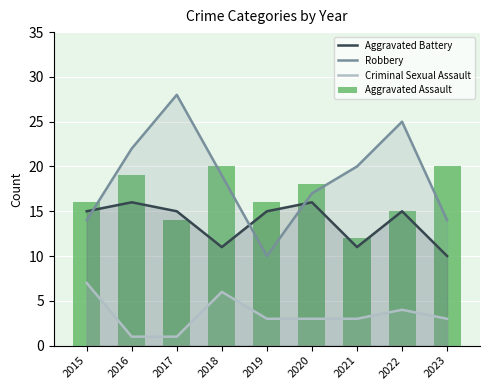

Rank the series at 2018 from lowest to highest value.

Criminal Sexual Assault, Aggravated Battery, Robbery, Aggravated Assault